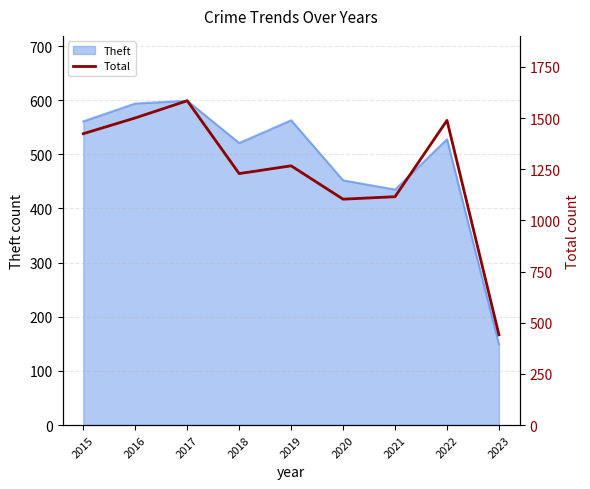

What is the greatest value displayed?

1585